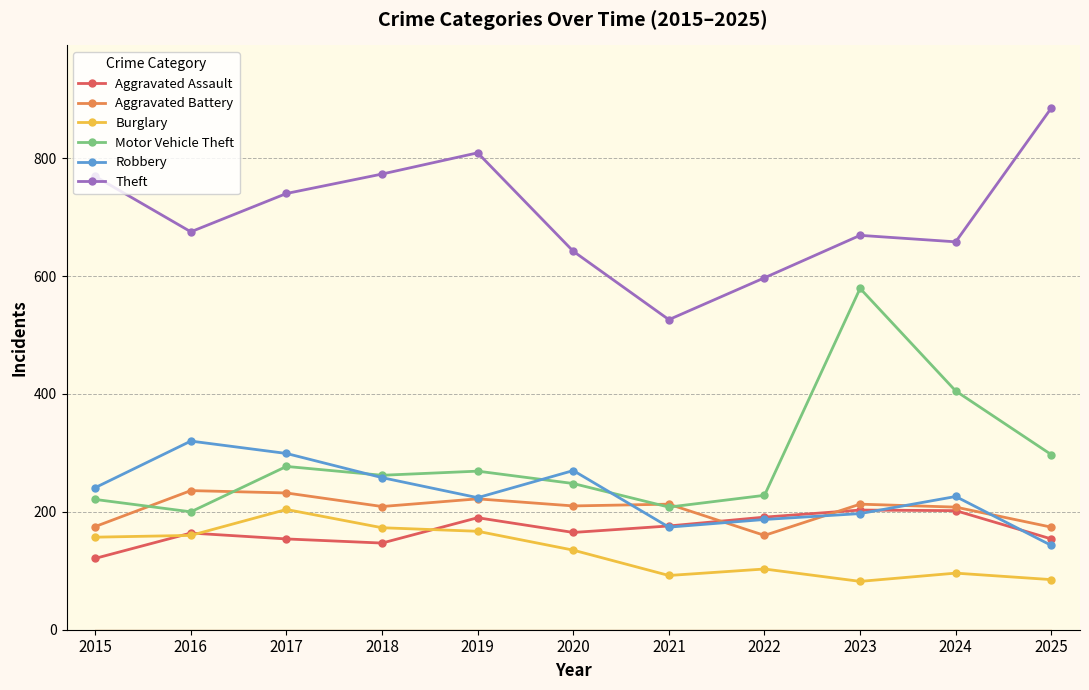

True or false: Motor Vehicle Theft and Theft intersect in this chart.

False